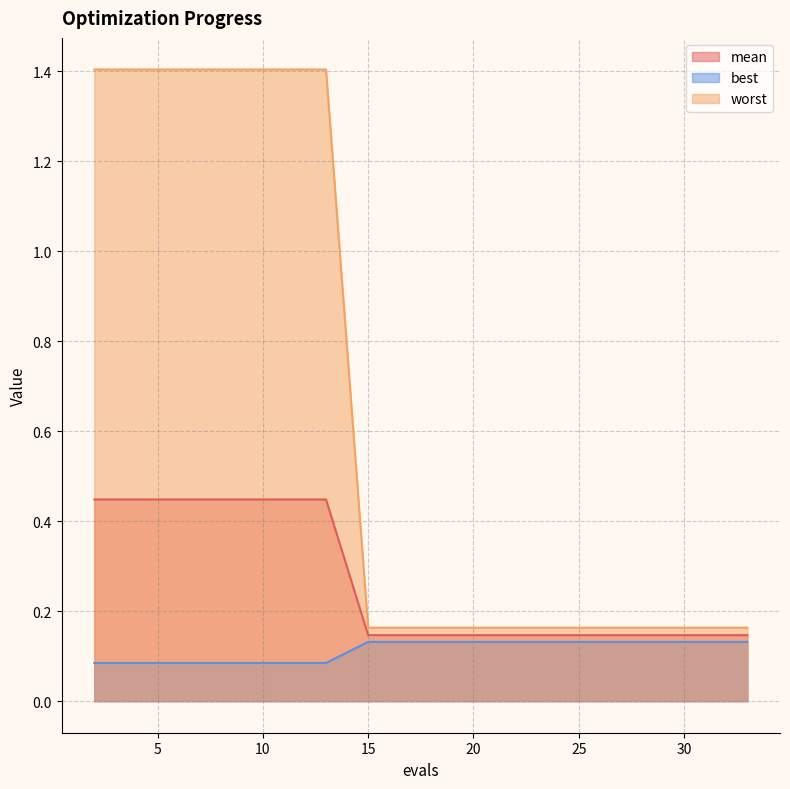

True or false: mean and worst intersect in this chart.

False